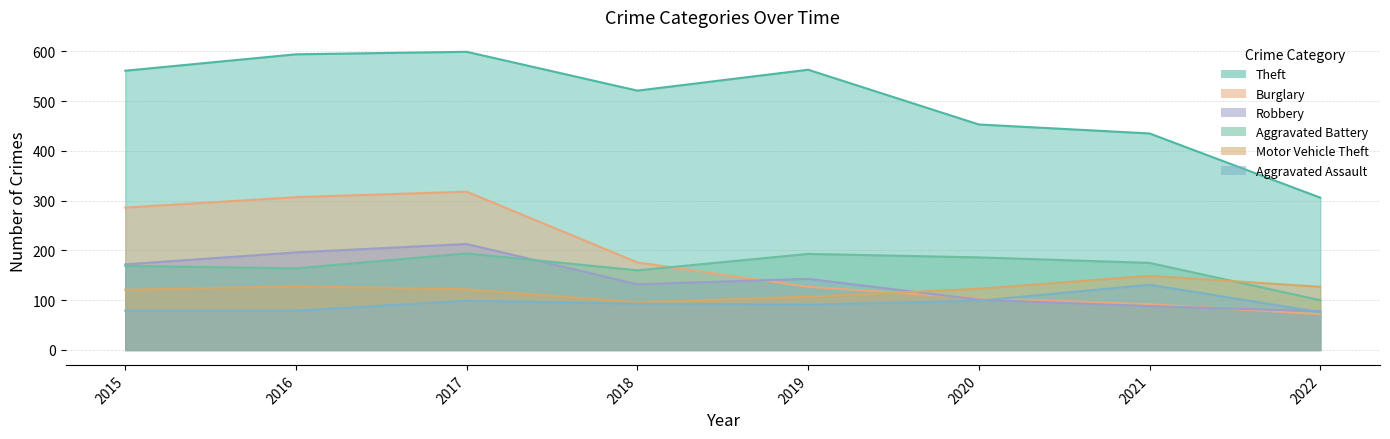

At which category does the chart reach its minimum across all series?

2022